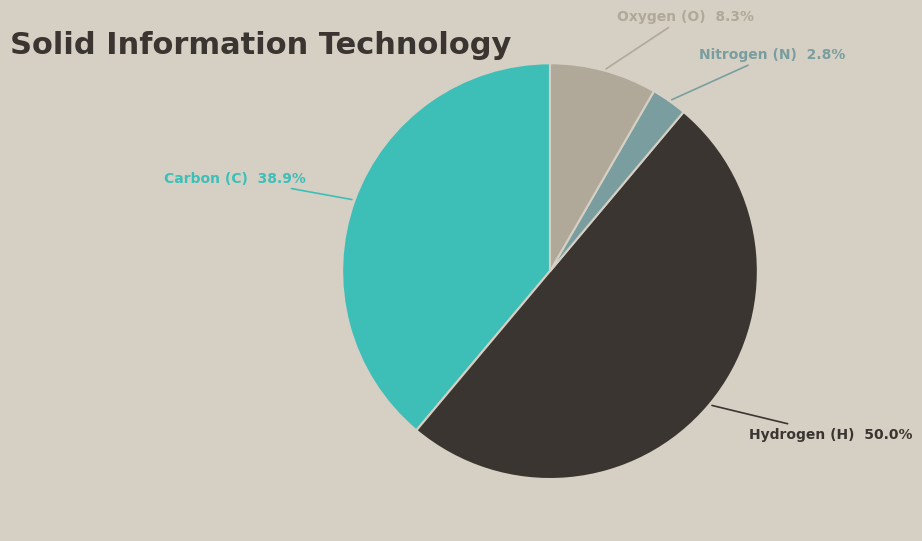

What is the largest slice in the pie chart?

H